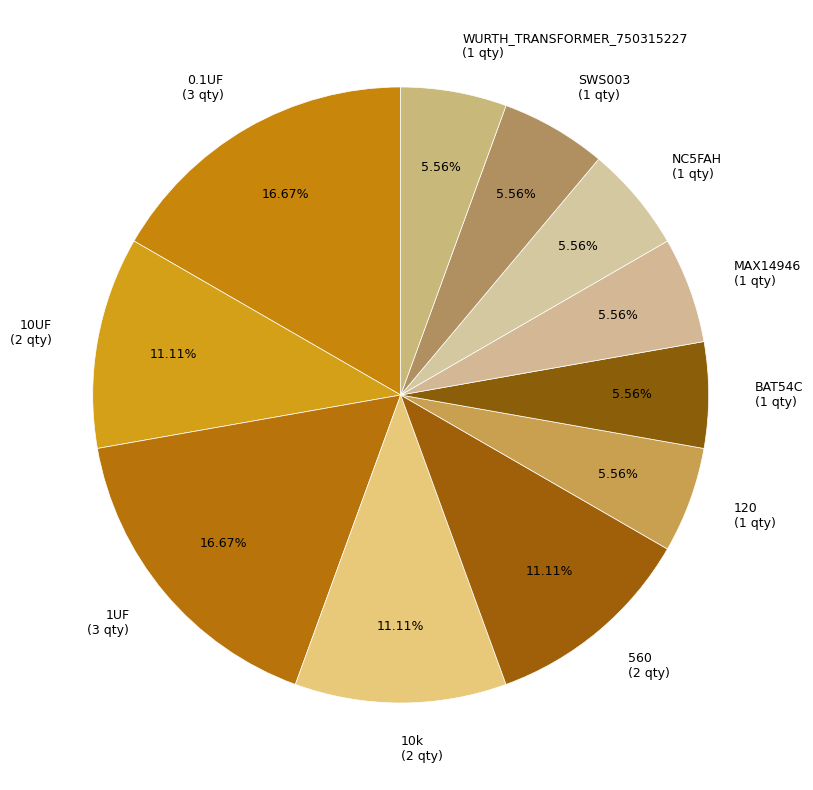

To the nearest percent, what percentage of the pie is 10k?

11%